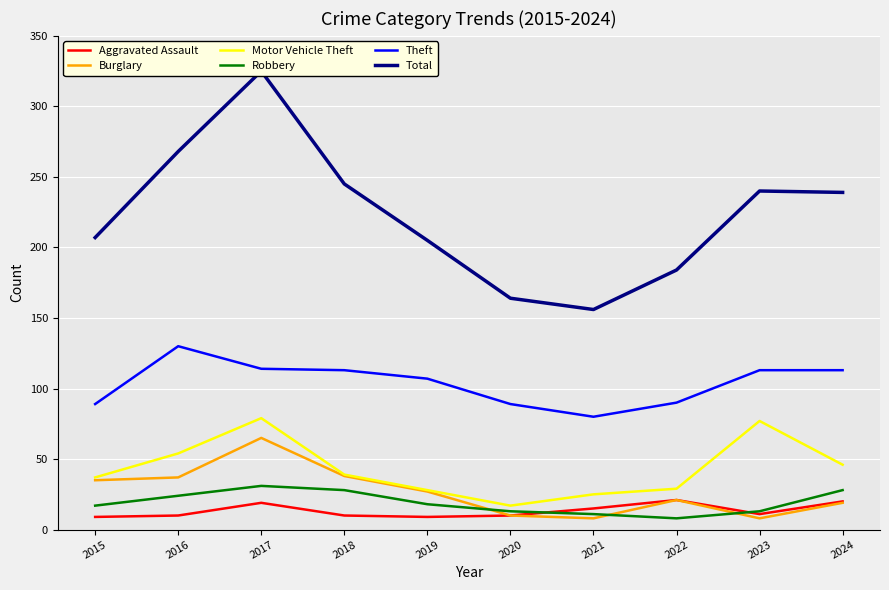

How many lines are shown in the chart?

6